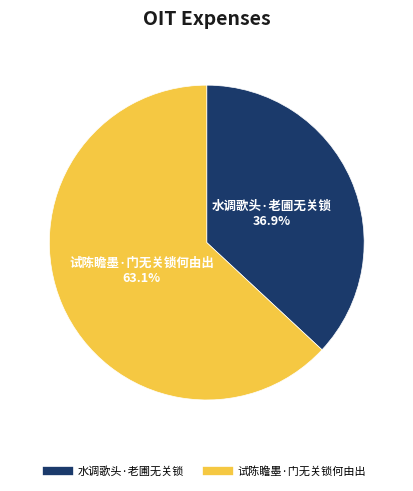

Is it true that 试陈瞻墨·门无关锁何由出 is 74% of the pie?

False